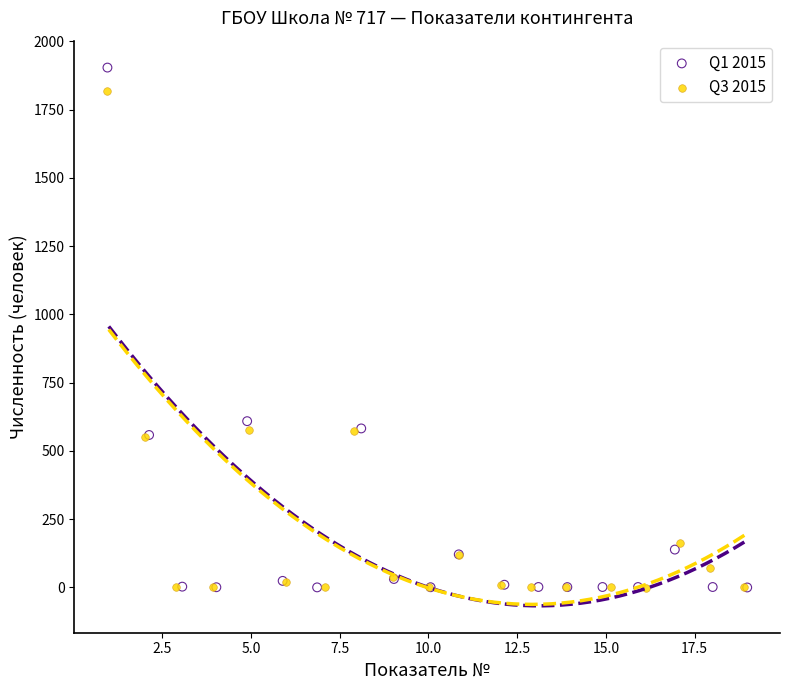

What are all the series names shown in the legend?

Q1 2015, Q3 2015